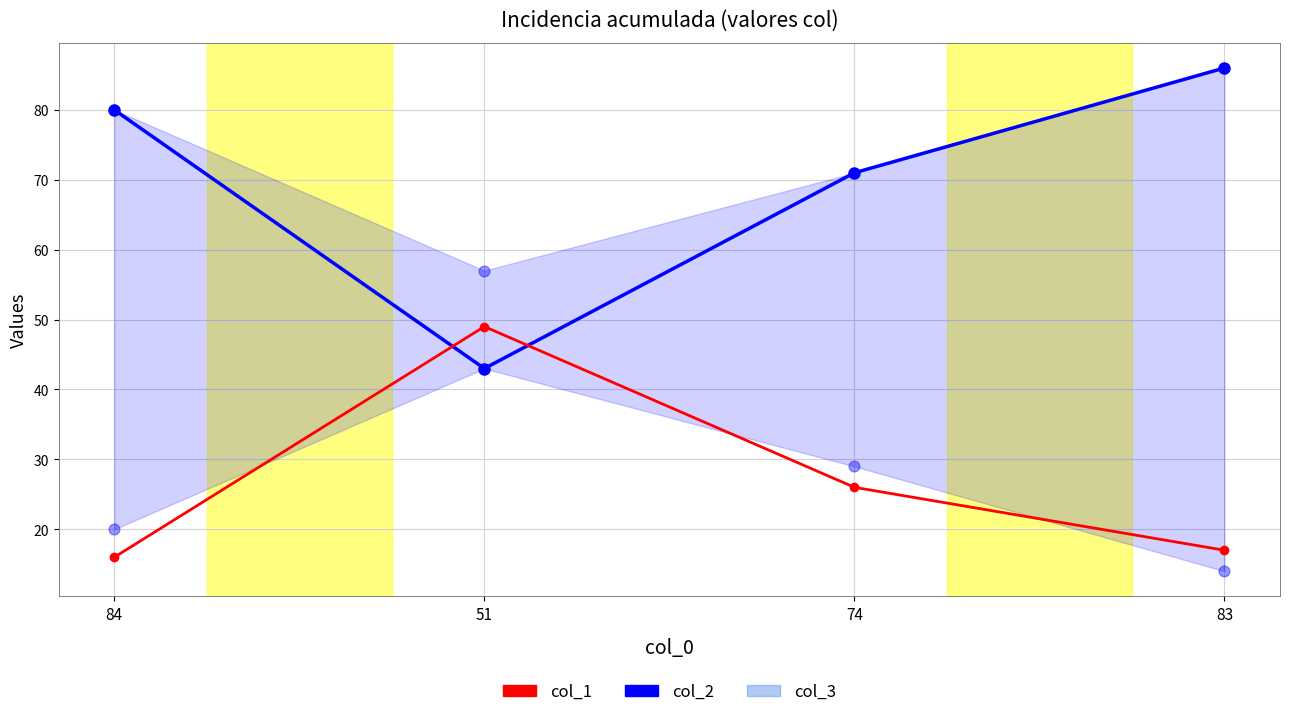

Is the value of col_1 at 51 greater than the value of col_3 at 51?

No